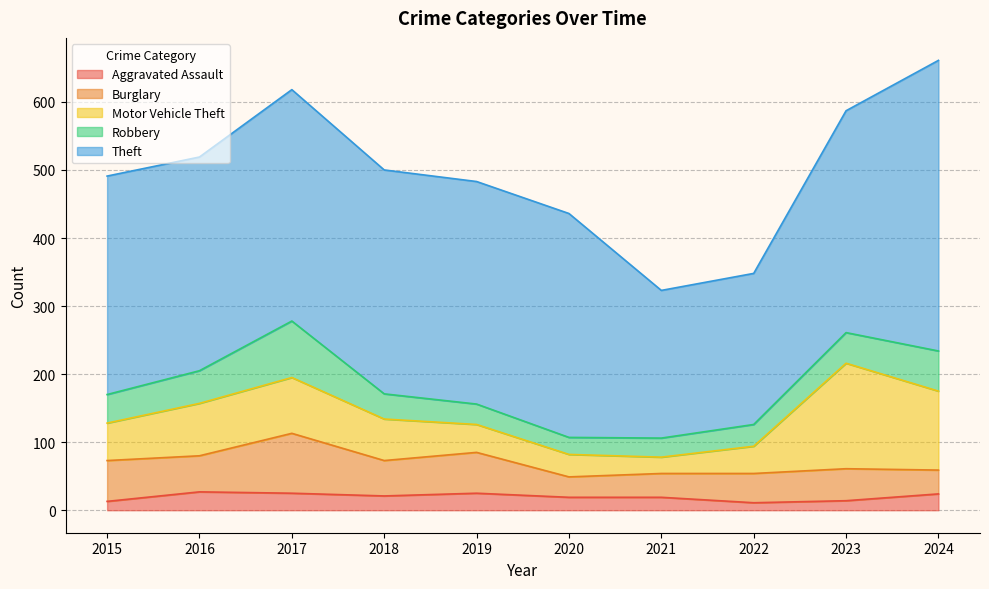

Count the number of data series in this chart.

5